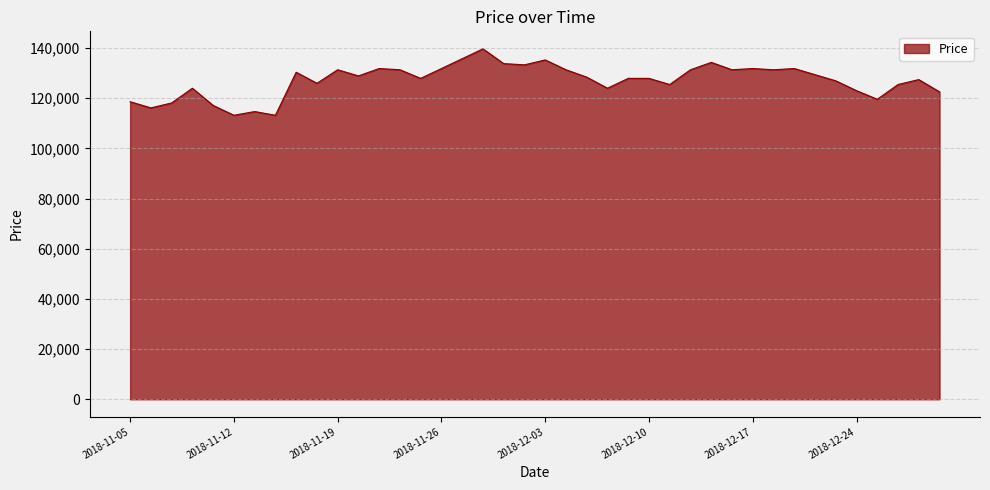

What is the greatest value displayed?

139684